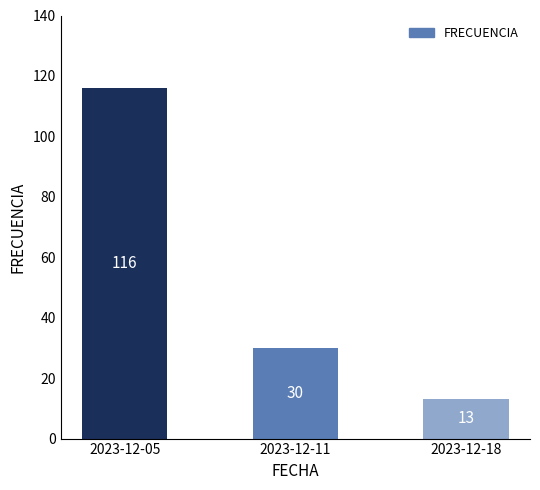

What is the value of the 2nd bar from the left?

30